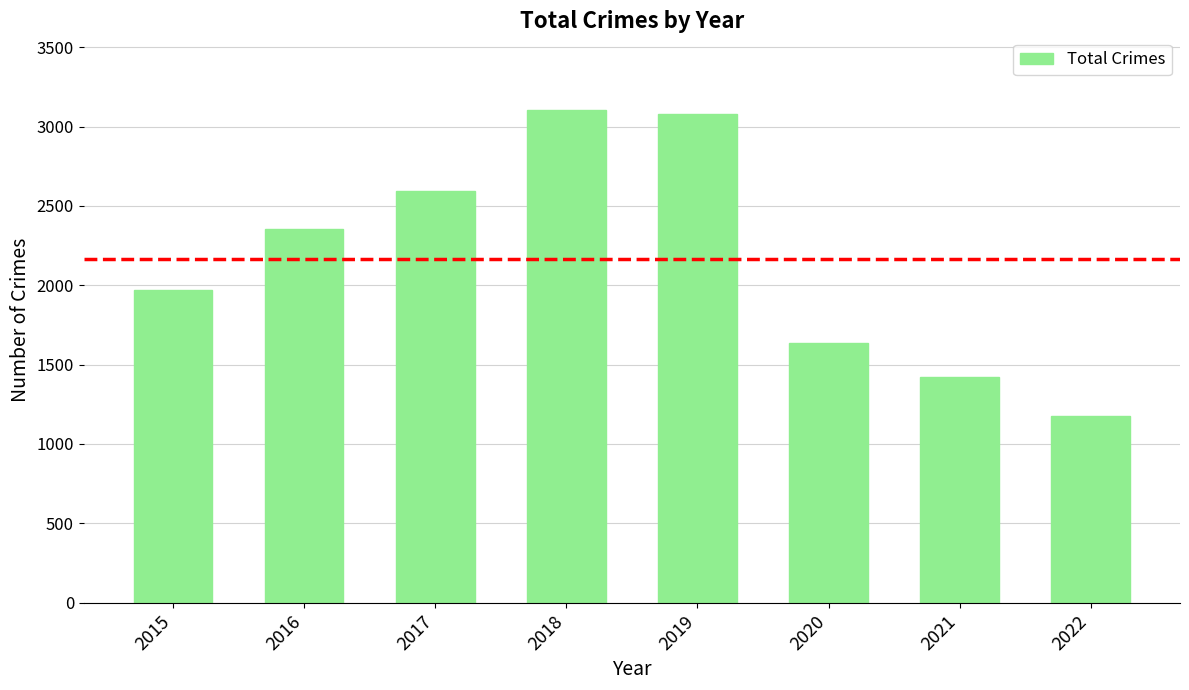

What is the sum of all values?

17329